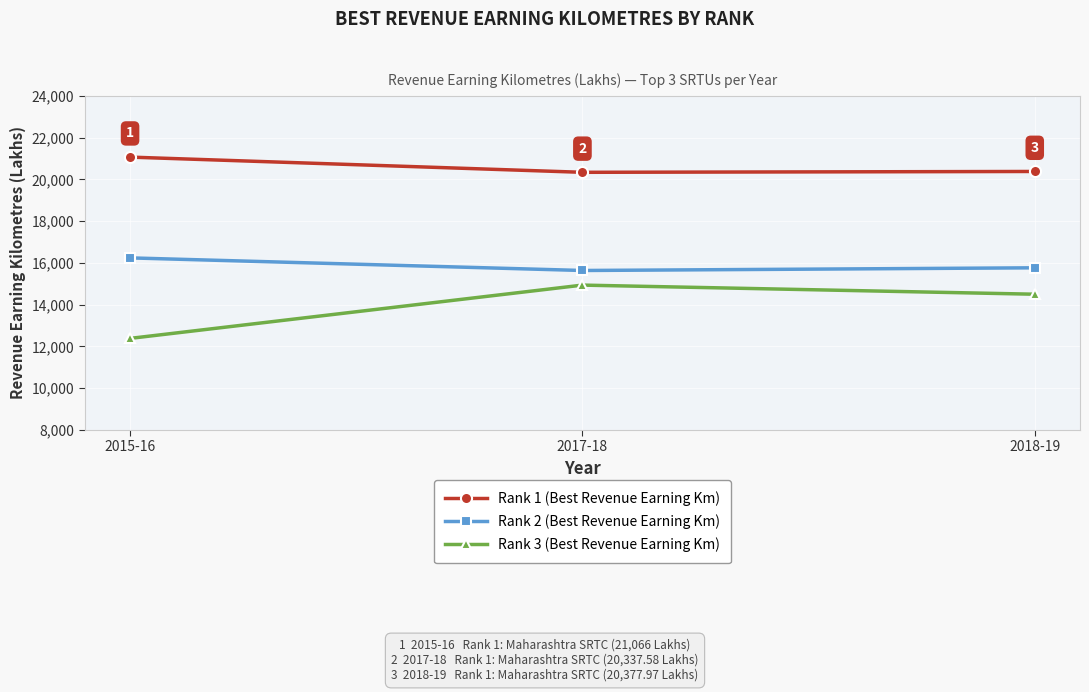

At how many categories does at least one series exceed 16931?

3